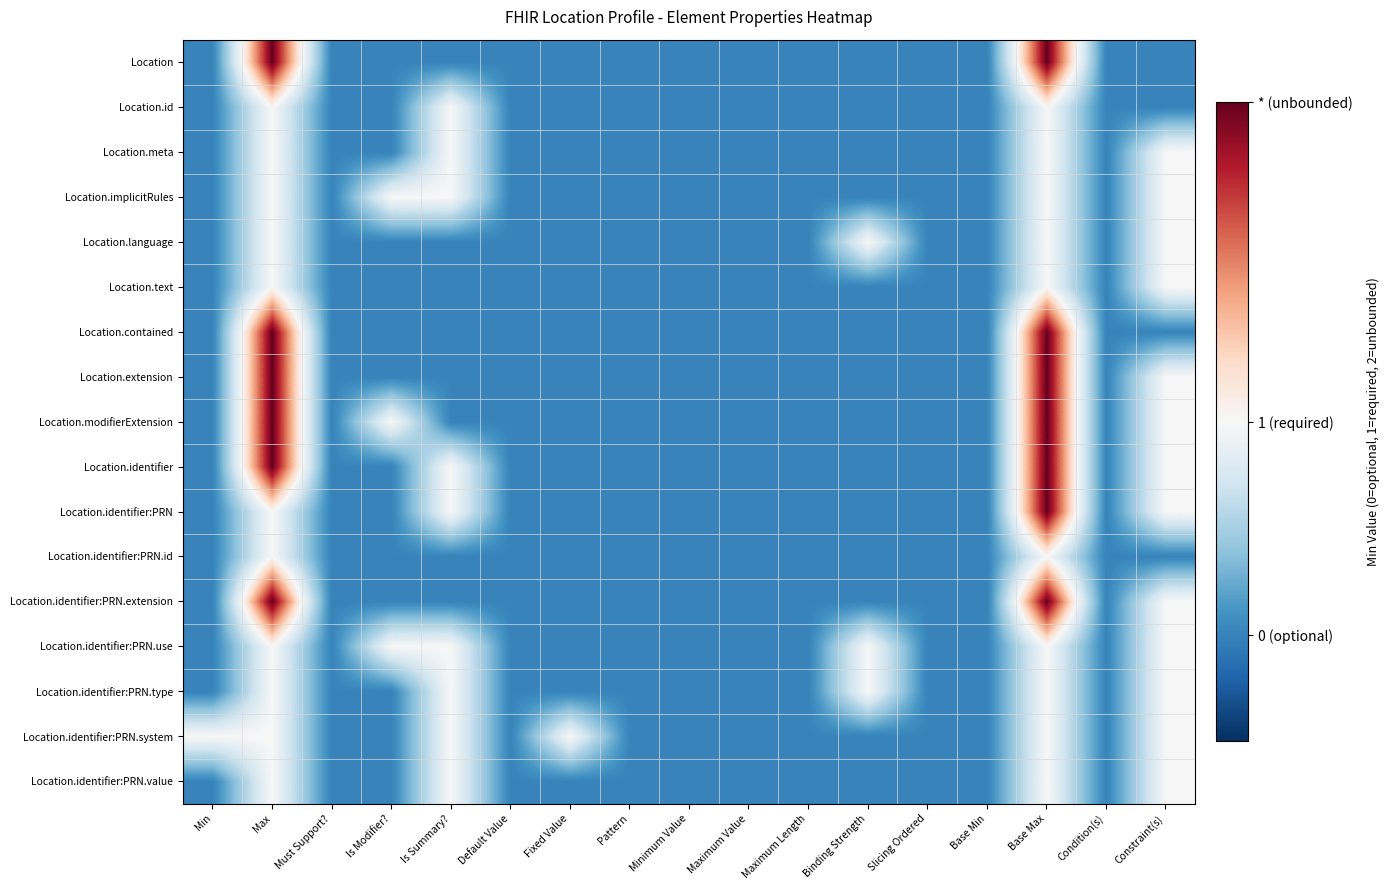

Reading right to left, transcribe all the data shown in this chart.

Location: Constraint(s)=0	Condition(s)=0	Base Max=2	Base Min=0	Slicing Ordered=0	Binding Strength=0	Maximum Length=0	Maximum Value=0	Minimum Value=0	Pattern=0	Fixed Value=0	Default Value=0	Is Summary?=0	Is Modifier?=0	Must Support?=0	Max=2	Min=0
Location.id: Constraint(s)=0	Condition(s)=0	Base Max=1	Base Min=0	Slicing Ordered=0	Binding Strength=0	Maximum Length=0	Maximum Value=0	Minimum Value=0	Pattern=0	Fixed Value=0	Default Value=0	Is Summary?=1	Is Modifier?=0	Must Support?=0	Max=1	Min=0
Location.meta: Constraint(s)=1	Condition(s)=0	Base Max=1	Base Min=0	Slicing Ordered=0	Binding Strength=0	Maximum Length=0	Maximum Value=0	Minimum Value=0	Pattern=0	Fixed Value=0	Default Value=0	Is Summary?=1	Is Modifier?=0	Must Support?=0	Max=1	Min=0
Location.implicitRules: Constraint(s)=1	Condition(s)=0	Base Max=1	Base Min=0	Slicing Ordered=0	Binding Strength=0	Maximum Length=0	Maximum Value=0	Minimum Value=0	Pattern=0	Fixed Value=0	Default Value=0	Is Summary?=1	Is Modifier?=1	Must Support?=0	Max=1	Min=0
Location.language: Constraint(s)=1	Condition(s)=0	Base Max=1	Base Min=0	Slicing Ordered=0	Binding Strength=1	Maximum Length=0	Maximum Value=0	Minimum Value=0	Pattern=0	Fixed Value=0	Default Value=0	Is Summary?=0	Is Modifier?=0	Must Support?=0	Max=1	Min=0
Location.text: Constraint(s)=1	Condition(s)=0	Base Max=1	Base Min=0	Slicing Ordered=0	Binding Strength=0	Maximum Length=0	Maximum Value=0	Minimum Value=0	Pattern=0	Fixed Value=0	Default Value=0	Is Summary?=0	Is Modifier?=0	Must Support?=0	Max=1	Min=0
Location.contained: Constraint(s)=0	Condition(s)=0	Base Max=2	Base Min=0	Slicing Ordered=0	Binding Strength=0	Maximum Length=0	Maximum Value=0	Minimum Value=0	Pattern=0	Fixed Value=0	Default Value=0	Is Summary?=0	Is Modifier?=0	Must Support?=0	Max=2	Min=0
Location.extension: Constraint(s)=1	Condition(s)=0	Base Max=2	Base Min=0	Slicing Ordered=0	Binding Strength=0	Maximum Length=0	Maximum Value=0	Minimum Value=0	Pattern=0	Fixed Value=0	Default Value=0	Is Summary?=0	Is Modifier?=0	Must Support?=0	Max=2	Min=0
Location.modifierExtension: Constraint(s)=1	Condition(s)=0	Base Max=2	Base Min=0	Slicing Ordered=0	Binding Strength=0	Maximum Length=0	Maximum Value=0	Minimum Value=0	Pattern=0	Fixed Value=0	Default Value=0	Is Summary?=0	Is Modifier?=1	Must Support?=0	Max=2	Min=0
Location.identifier: Constraint(s)=1	Condition(s)=0	Base Max=2	Base Min=0	Slicing Ordered=0	Binding Strength=0	Maximum Length=0	Maximum Value=0	Minimum Value=0	Pattern=0	Fixed Value=0	Default Value=0	Is Summary?=1	Is Modifier?=0	Must Support?=0	Max=2	Min=0
Location.identifier:PRN: Constraint(s)=1	Condition(s)=0	Base Max=2	Base Min=0	Slicing Ordered=0	Binding Strength=0	Maximum Length=0	Maximum Value=0	Minimum Value=0	Pattern=0	Fixed Value=0	Default Value=0	Is Summary?=1	Is Modifier?=0	Must Support?=0	Max=1	Min=0
Location.identifier:PRN.id: Constraint(s)=0	Condition(s)=0	Base Max=1	Base Min=0	Slicing Ordered=0	Binding Strength=0	Maximum Length=0	Maximum Value=0	Minimum Value=0	Pattern=0	Fixed Value=0	Default Value=0	Is Summary?=0	Is Modifier?=0	Must Support?=0	Max=1	Min=0
Location.identifier:PRN.extension: Constraint(s)=1	Condition(s)=0	Base Max=2	Base Min=0	Slicing Ordered=0	Binding Strength=0	Maximum Length=0	Maximum Value=0	Minimum Value=0	Pattern=0	Fixed Value=0	Default Value=0	Is Summary?=0	Is Modifier?=0	Must Support?=0	Max=2	Min=0
Location.identifier:PRN.use: Constraint(s)=1	Condition(s)=0	Base Max=1	Base Min=0	Slicing Ordered=0	Binding Strength=1	Maximum Length=0	Maximum Value=0	Minimum Value=0	Pattern=0	Fixed Value=0	Default Value=0	Is Summary?=1	Is Modifier?=1	Must Support?=0	Max=1	Min=0
Location.identifier:PRN.type: Constraint(s)=1	Condition(s)=0	Base Max=1	Base Min=0	Slicing Ordered=0	Binding Strength=1	Maximum Length=0	Maximum Value=0	Minimum Value=0	Pattern=0	Fixed Value=0	Default Value=0	Is Summary?=1	Is Modifier?=0	Must Support?=0	Max=1	Min=0
Location.identifier:PRN.system: Constraint(s)=1	Condition(s)=0	Base Max=1	Base Min=0	Slicing Ordered=0	Binding Strength=0	Maximum Length=0	Maximum Value=0	Minimum Value=0	Pattern=0	Fixed Value=1	Default Value=0	Is Summary?=1	Is Modifier?=0	Must Support?=0	Max=1	Min=1
Location.identifier:PRN.value: Constraint(s)=1	Condition(s)=0	Base Max=1	Base Min=0	Slicing Ordered=0	Binding Strength=0	Maximum Length=0	Maximum Value=0	Minimum Value=0	Pattern=0	Fixed Value=0	Default Value=0	Is Summary?=1	Is Modifier?=0	Must Support?=0	Max=1	Min=0